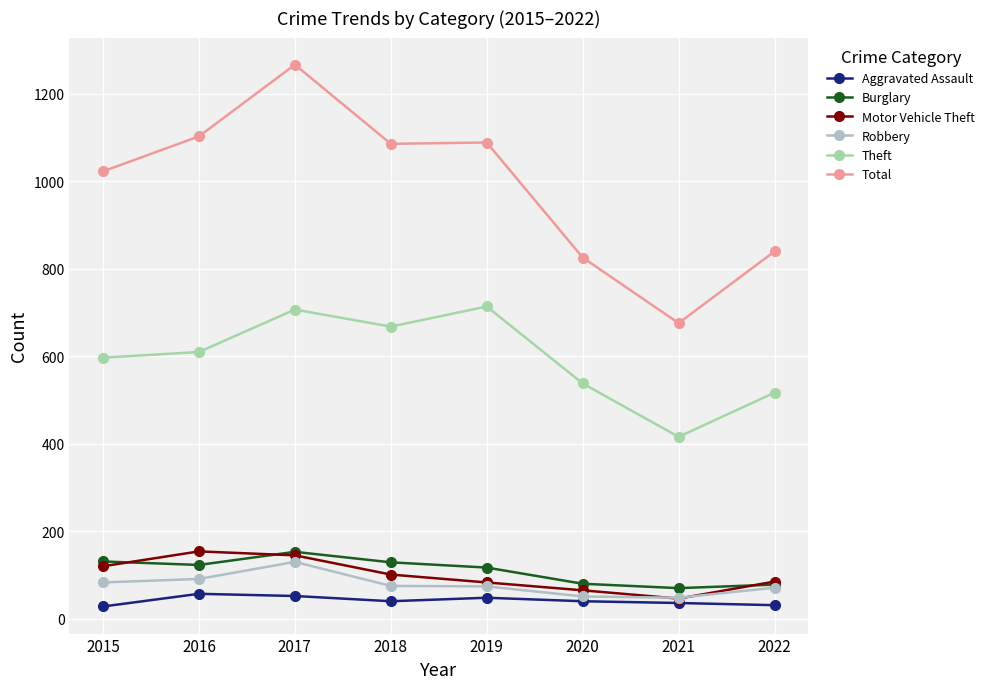

What is the value of the Burglary point at the 3rd from the left?

153